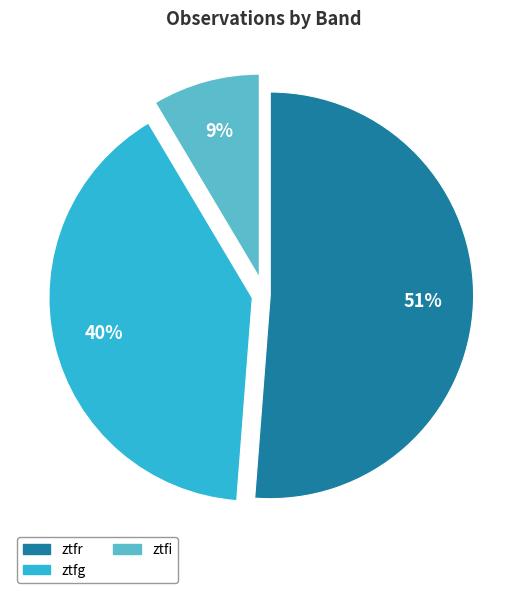

How many slices are in this pie chart?

3